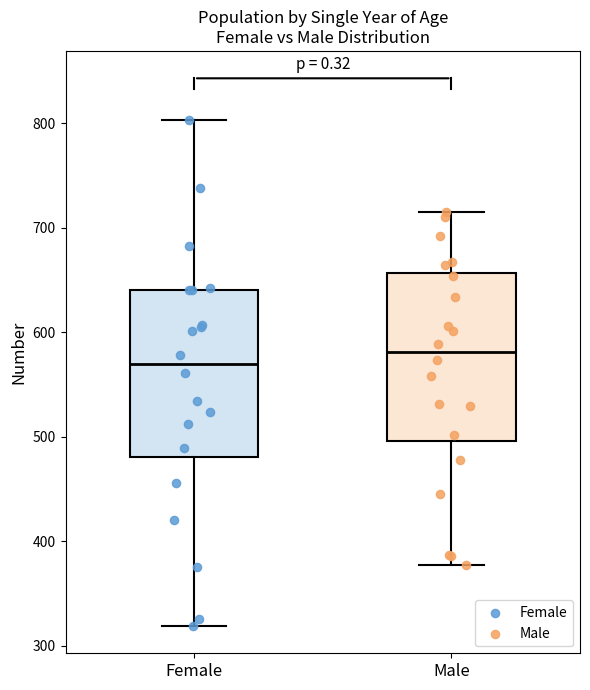

Reading left to right, transcribe this box plot: for each box, give where its median line is, the range the box spans, and where its two whiskers end, as read against the y-axis. The values are not printed on the chart, so give them approximately, as read against the axis.

Female: median 570, box 480 to 640, whiskers 320 to 800
Male: median 580, box 500 to 660, whiskers 380 to 720